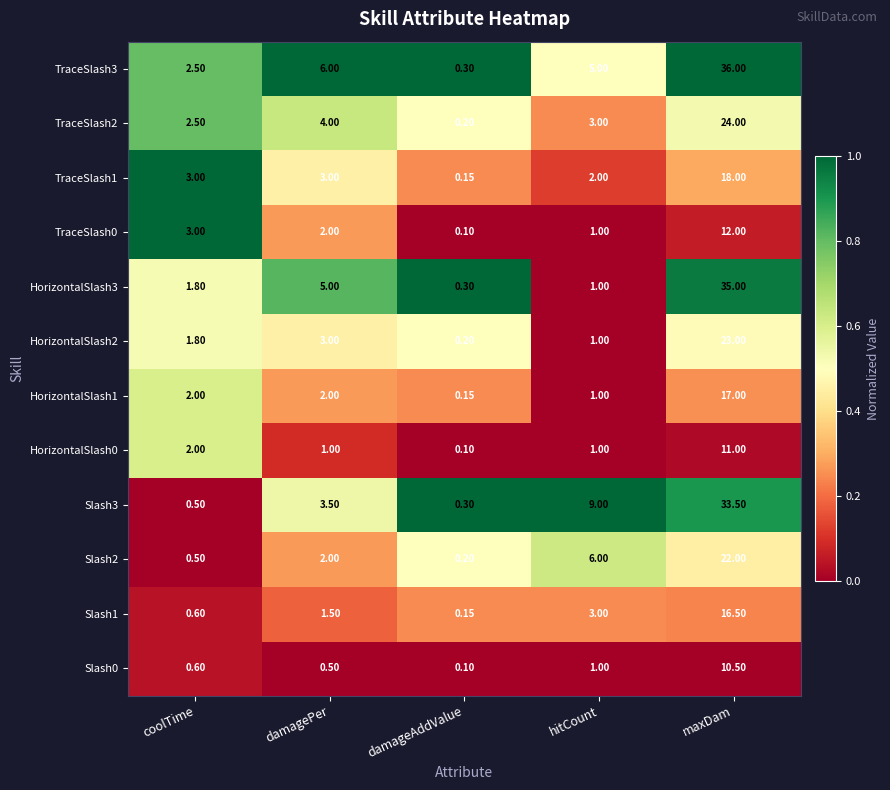

Which label corresponds to the largest value in the chart?

maxDam